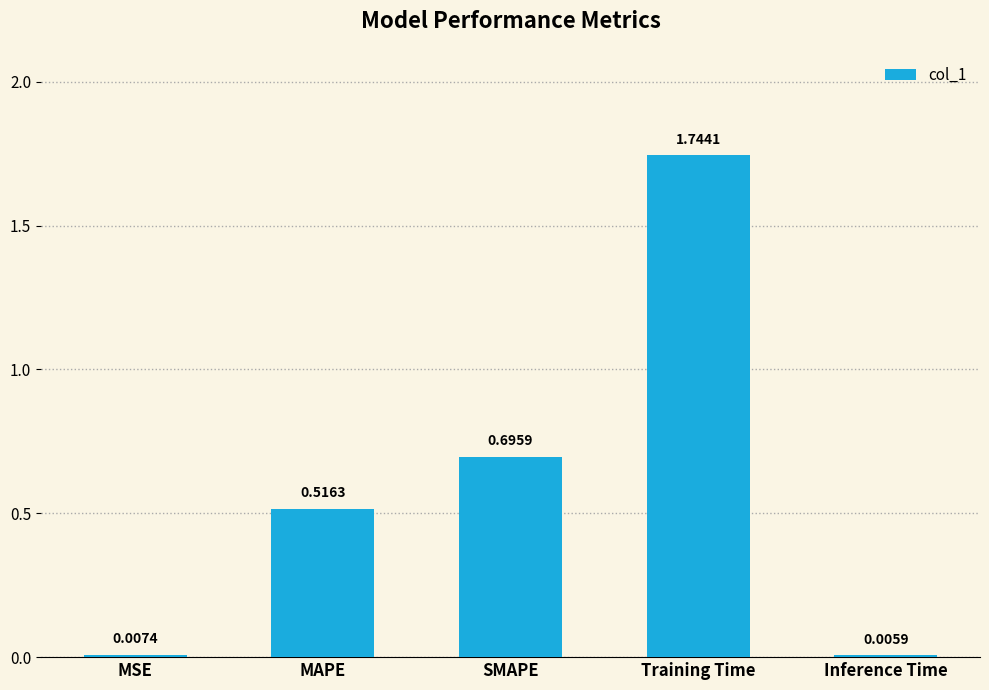

Between MAPE and Training Time, which is larger?

Training Time